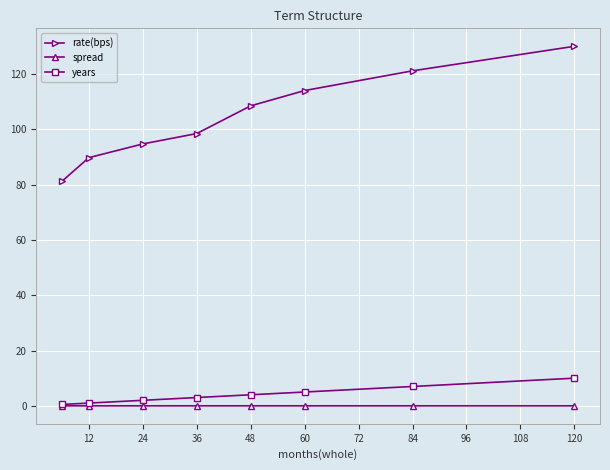

What is the lowest value of the rate(bps) series?

81.1